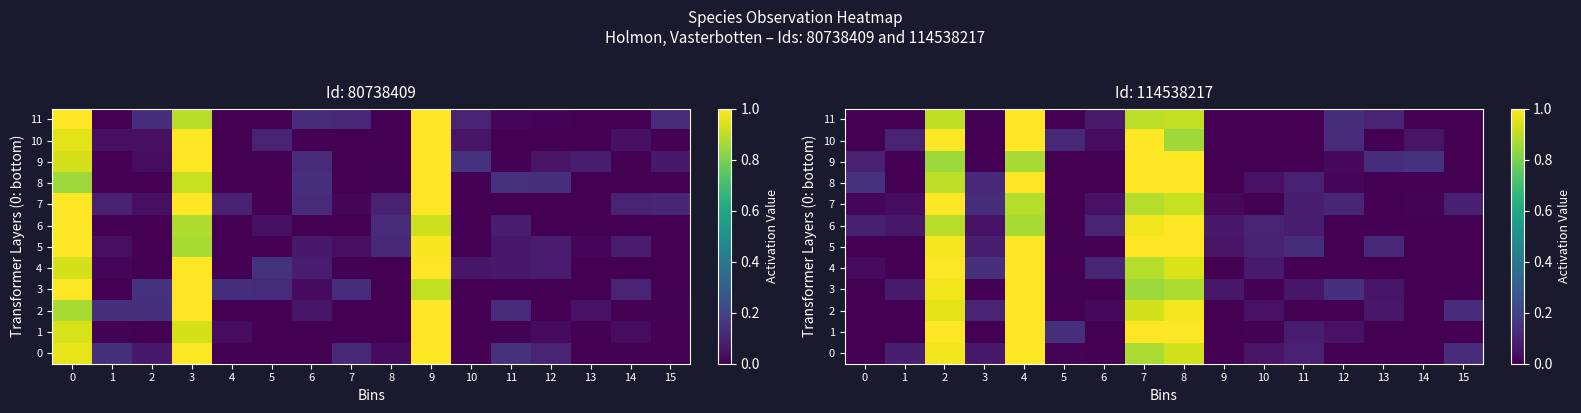

What is the maximum value shown in the chart?

1.0